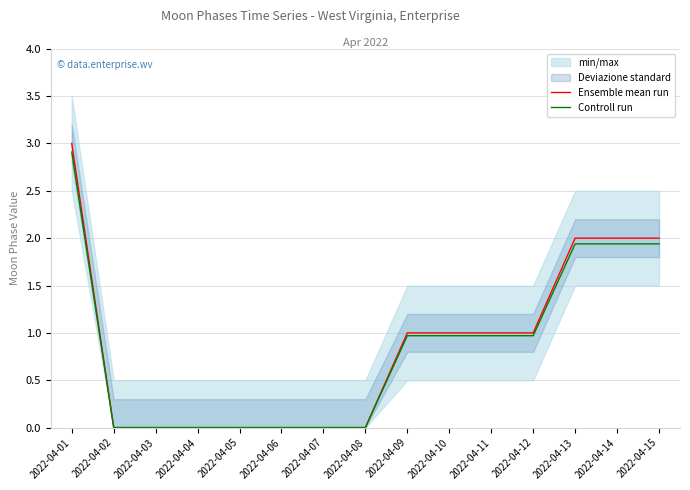

The value of Controll run at 2022-04-03 is -1.2. True or false?

False